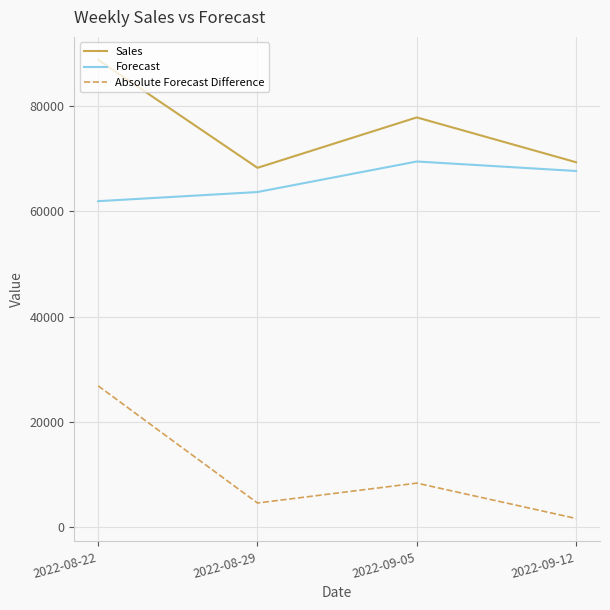

Which series has the widest spread of values?

Absolute Forecast Difference